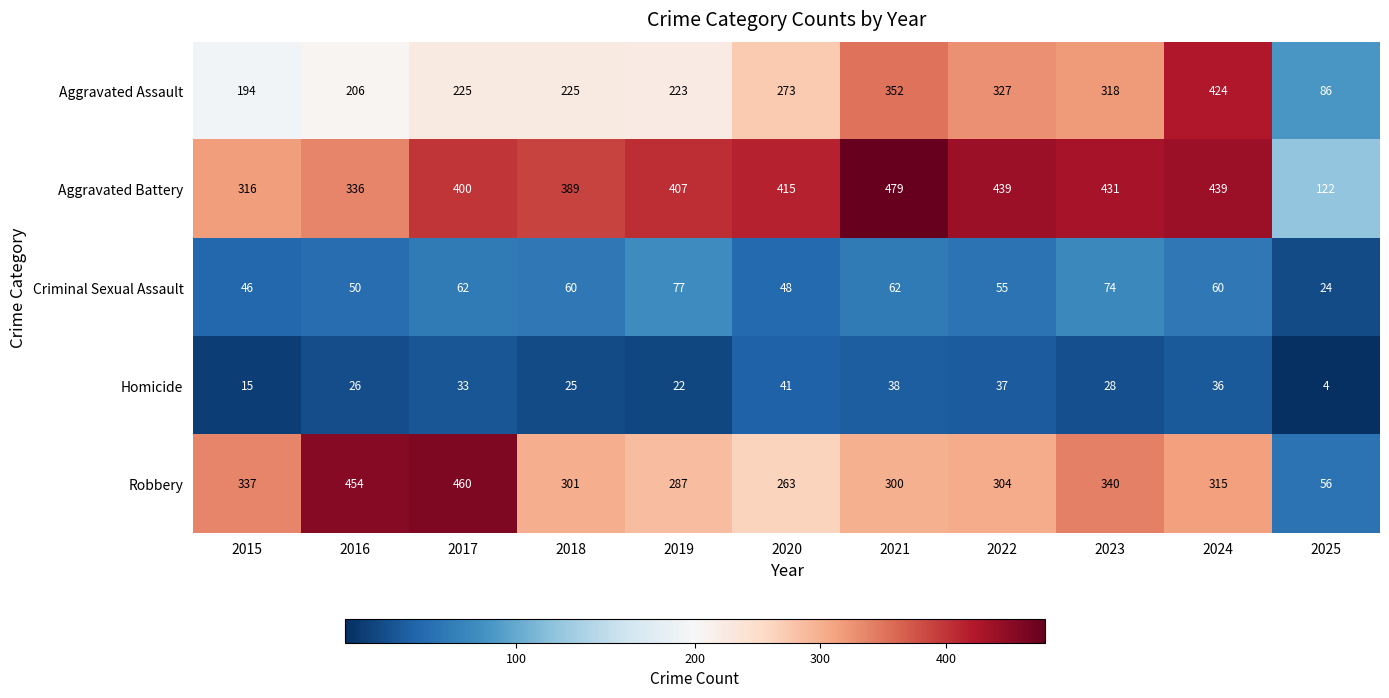

Which series changed the most between 2021 and 2022?

Aggravated Battery